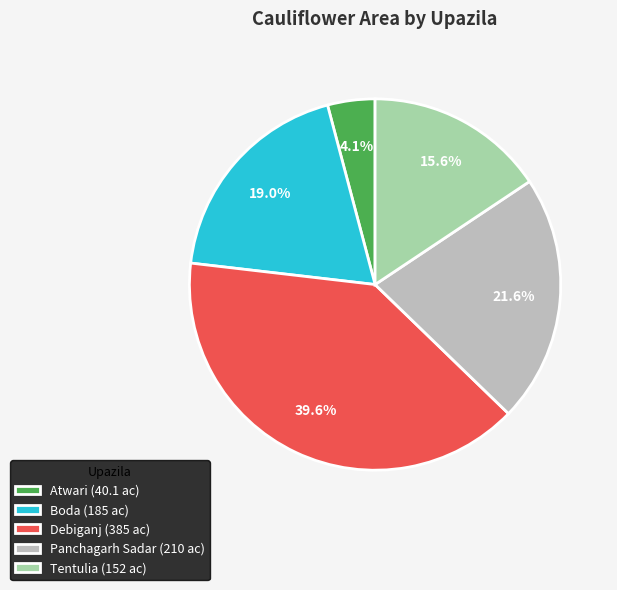

Rank the categories by value from lowest to highest.

Atwari, Tentulia, Boda, Panchagarh Sadar, Debiganj